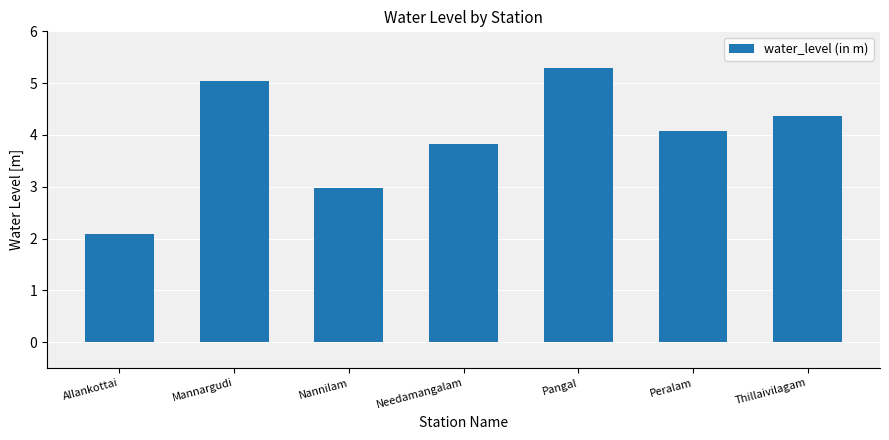

True or false: the data shows 5.1 at Nannilam.

False